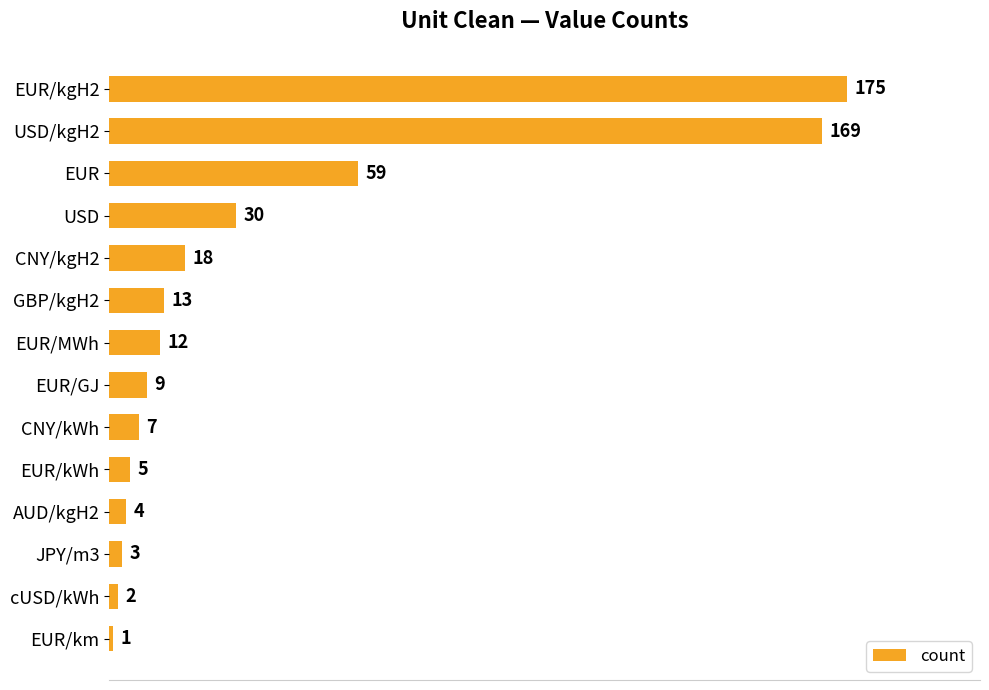

What is the difference between the maximum and second lowest values?

173